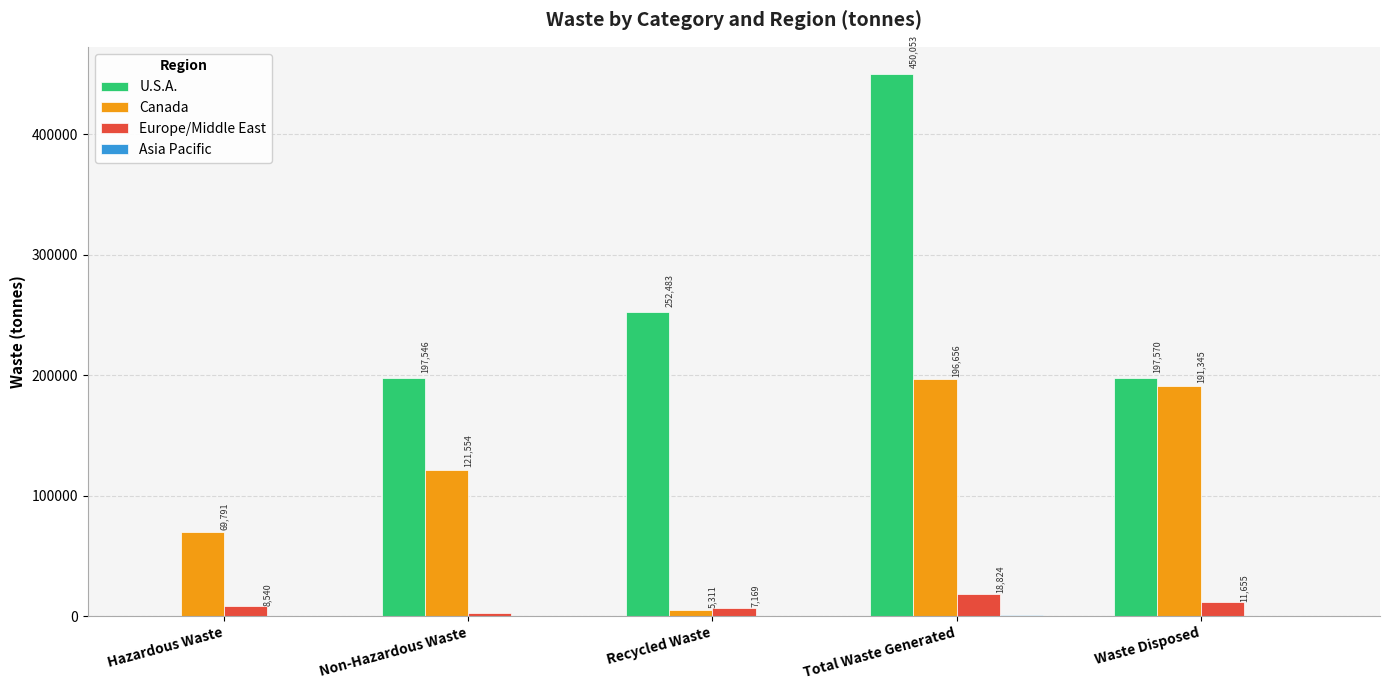

At which category is the sum across all series the highest?

Total Waste Generated